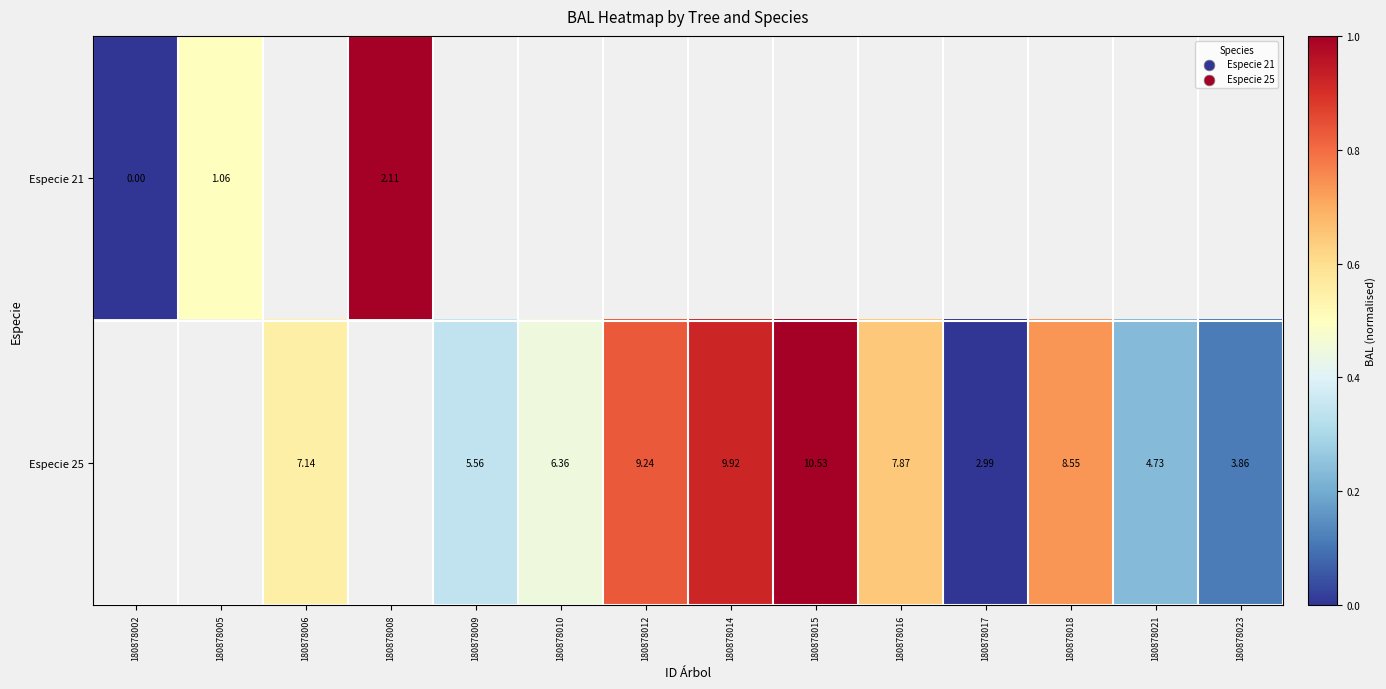

Which category has the lowest value in the Especie 21 series?

180878002